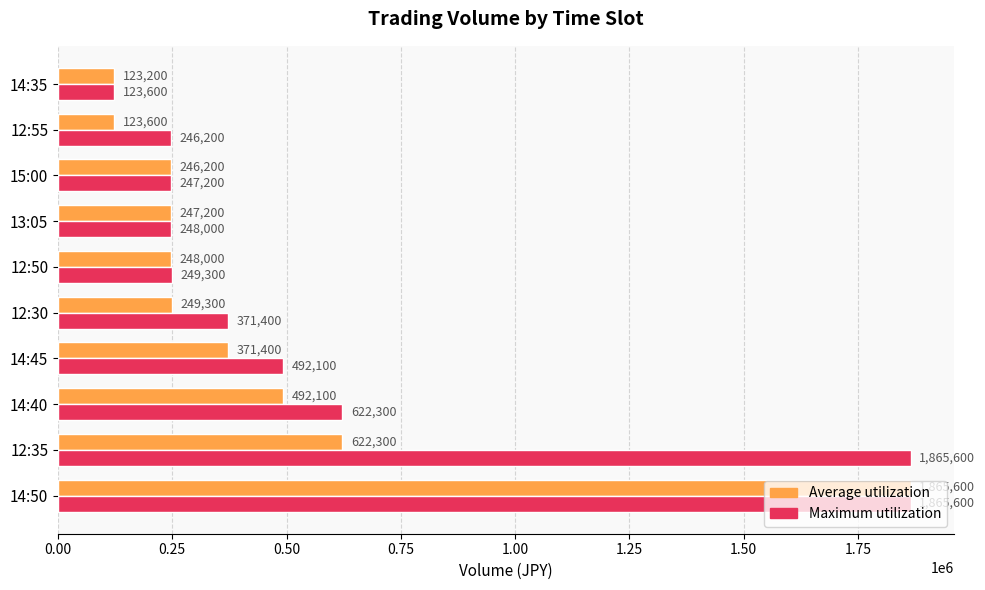

What is the spread (max minus min) of values at 14:40?

130200